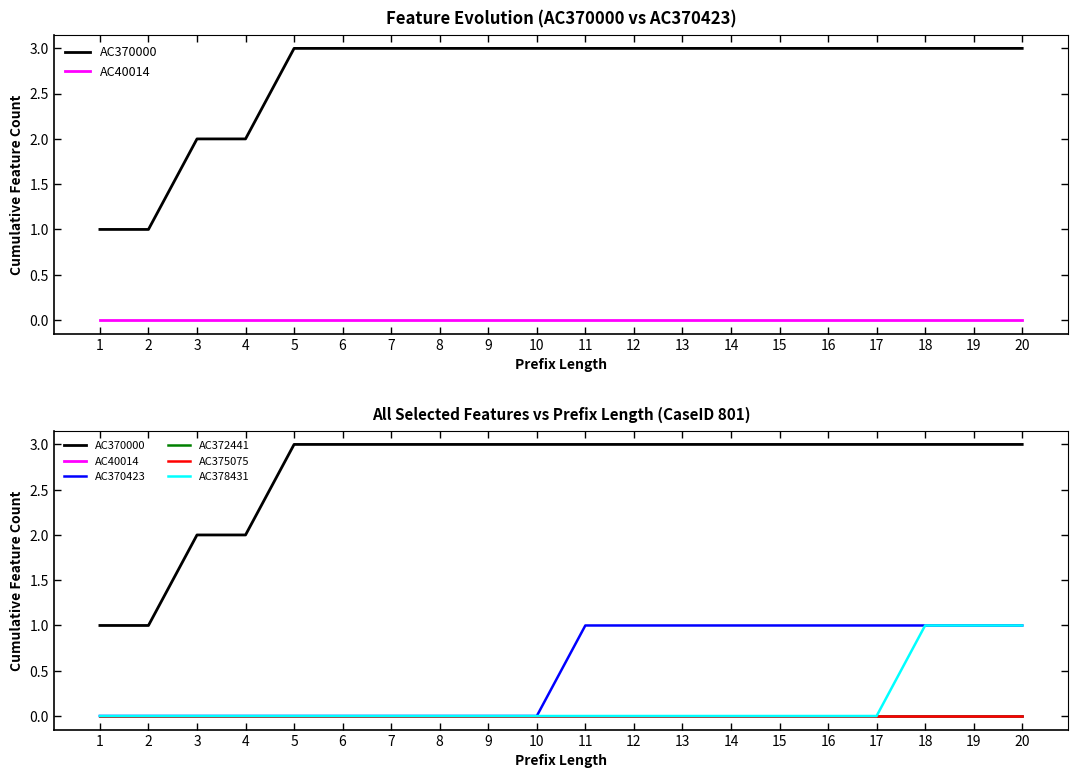

Is it true that AC378431 equals 1 at 6?

False